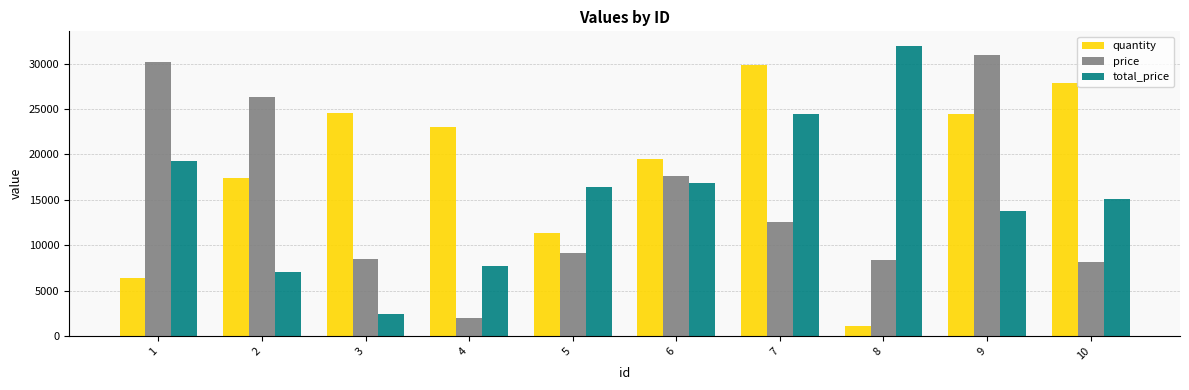

Rank the categories by total_price value from highest to lowest.

8, 7, 1, 6, 5, 10, 9, 4, 2, 3